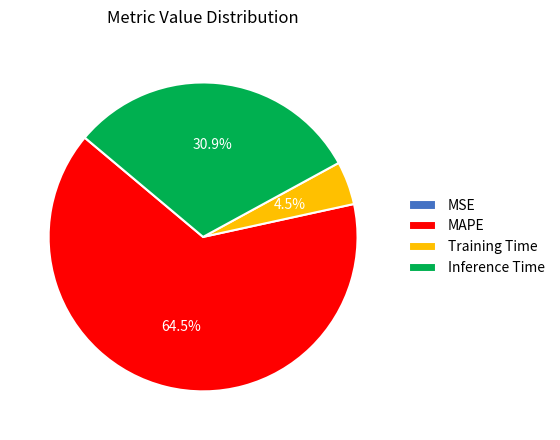

Between Inference Time and MAPE, which is larger?

MAPE